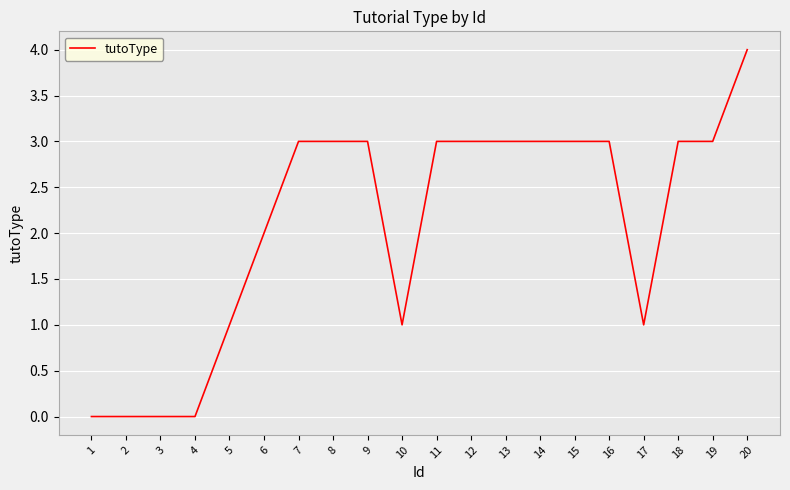

The chart shows a value of 0 at 5. True or false?

False